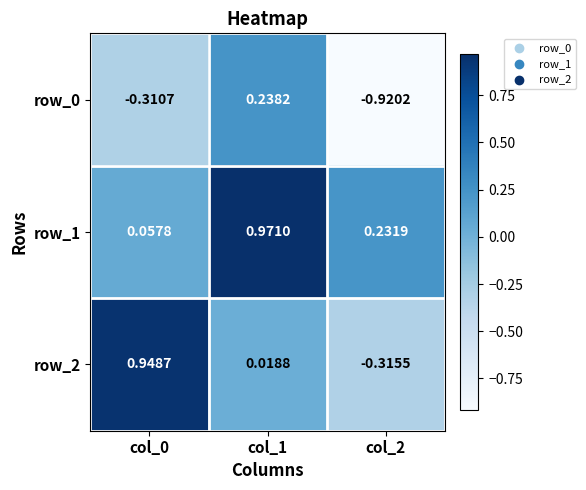

Is the value of row_2 at col_2 greater than the value of row_0 at col_0?

No